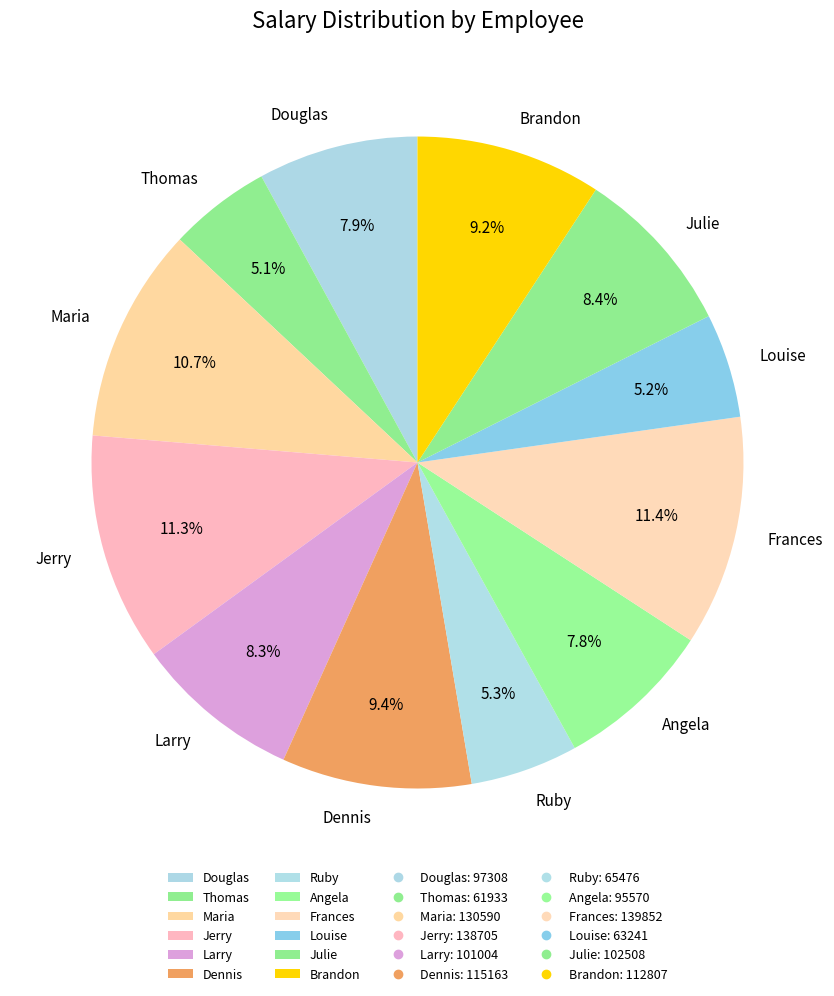

Does Larry represent more than half of the total?

No